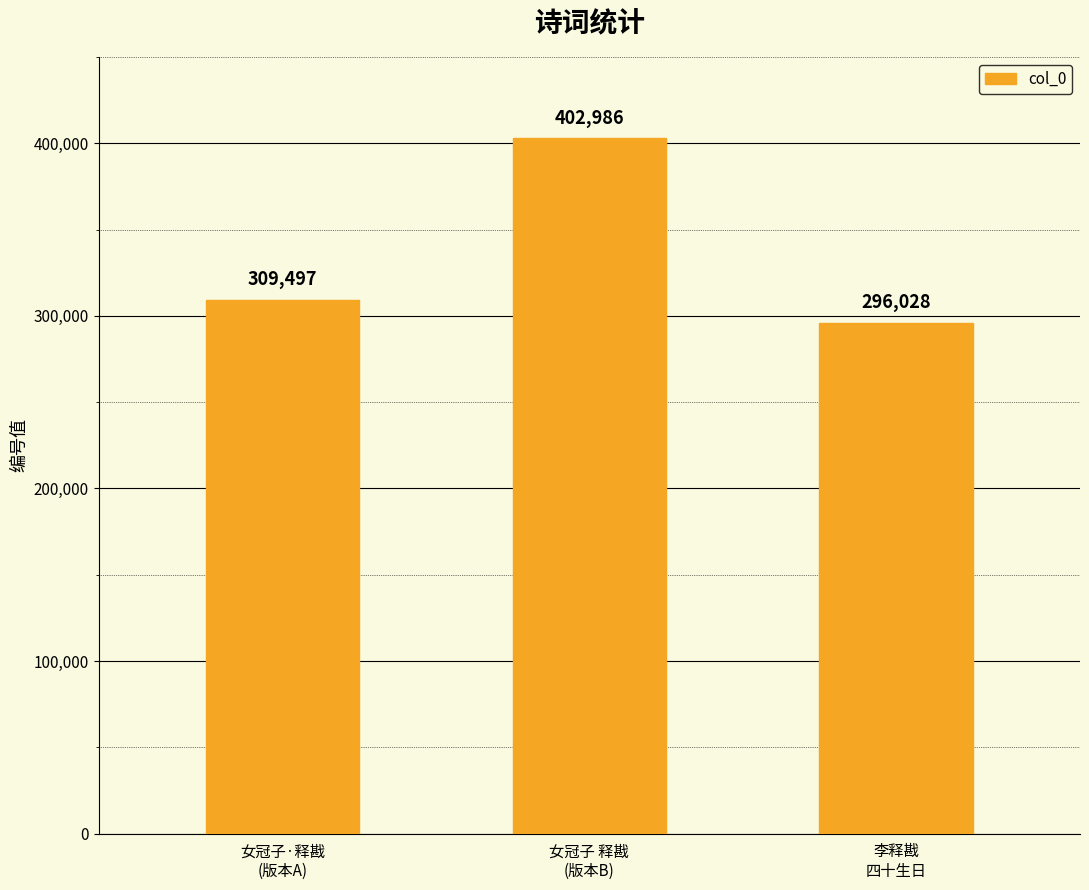

What is the change in value from 女冠子·释戡
(版本A) to 李释戡
四十生日?

-13469